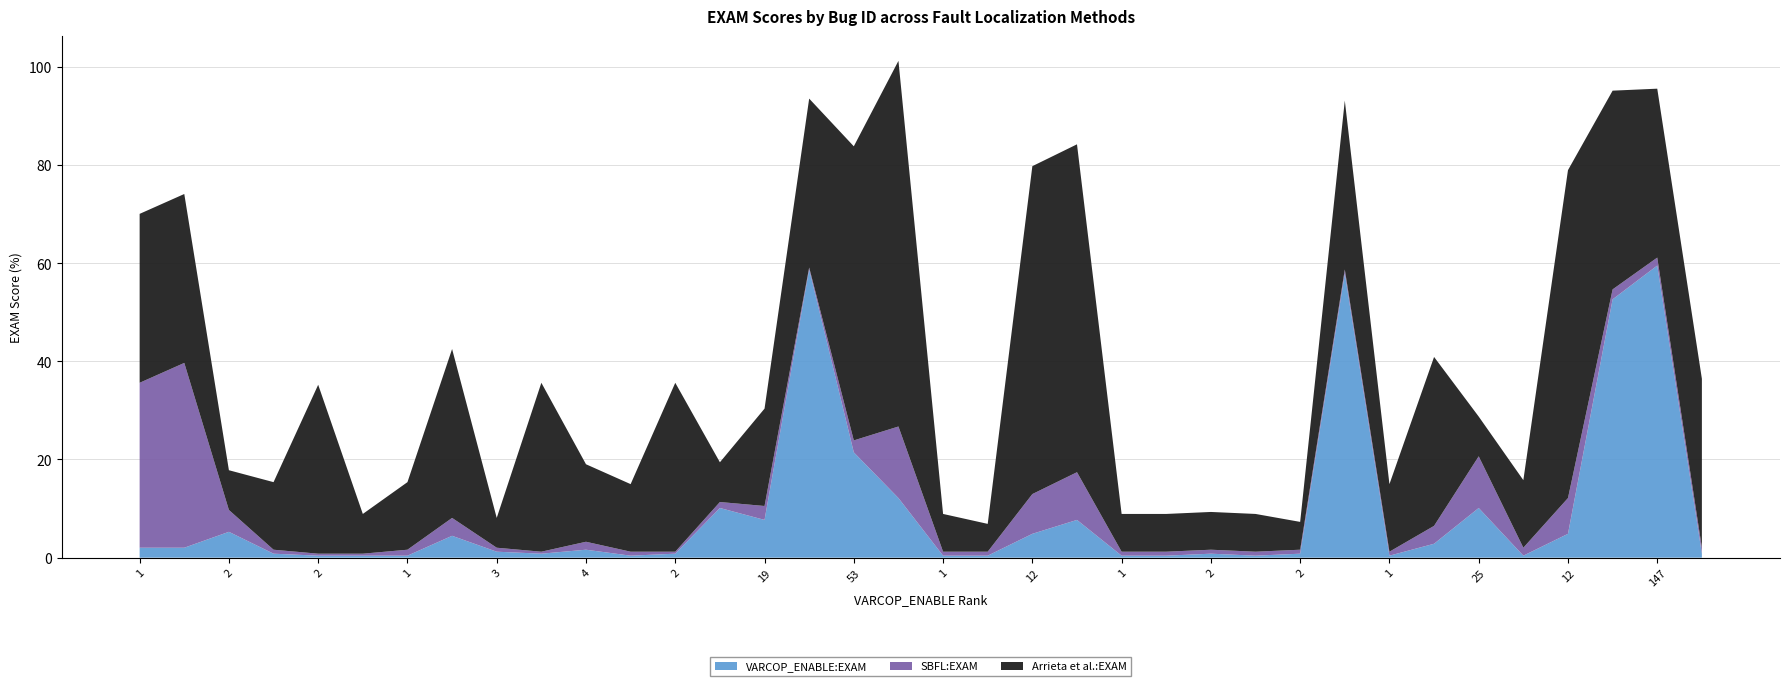

Reading left to right, list all the values displayed in this chart.

VARCOP_ENABLE:EXAM: 2.0	2.0	5.3	0.8	0.4	0.4	0.4	4.5	1.2	0.8	1.6	0.4	0.8	10.1	7.7	58.7	21.5	12.1	0.4	0.4	4.9	7.7	0.4	0.4	0.8	0.4	0.8	57.9	0.4	2.8	10.1	0.4	4.9	52.6	59.5	0.8
SBFL:EXAM: 33.6	37.7	4.5	0.8	0.4	0.4	1.2	3.6	0.8	0.4	1.6	0.8	0.4	1.2	2.8	0.4	2.4	14.6	0.8	0.8	8.1	9.7	0.8	0.8	0.8	0.8	0.8	0.8	0.8	3.6	10.5	1.6	7.3	2.0	1.6	1.2
Arrieta et al.:EXAM: 34.4	34.4	8.1	13.8	34.4	8.1	13.8	34.4	6.1	34.4	15.8	13.8	34.4	8.1	19.8	34.4	59.9	74.5	7.7	5.7	66.8	66.8	7.7	7.7	7.7	7.7	5.7	34.4	13.8	34.4	8.1	13.8	66.8	40.5	34.4	34.4